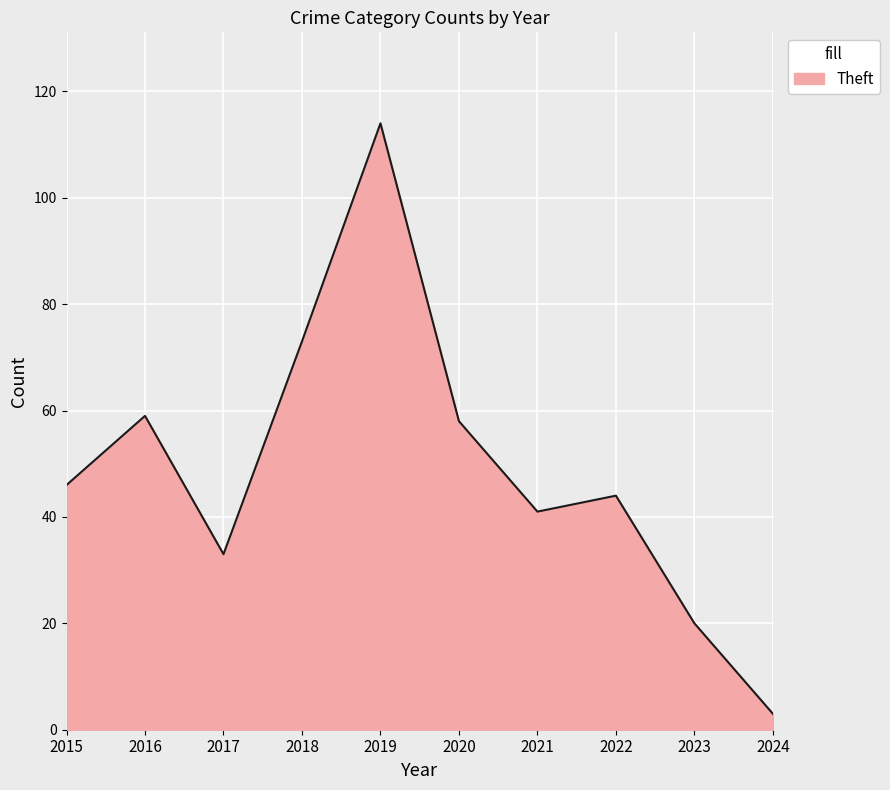

At which category does the chart reach its peak across all series?

2019